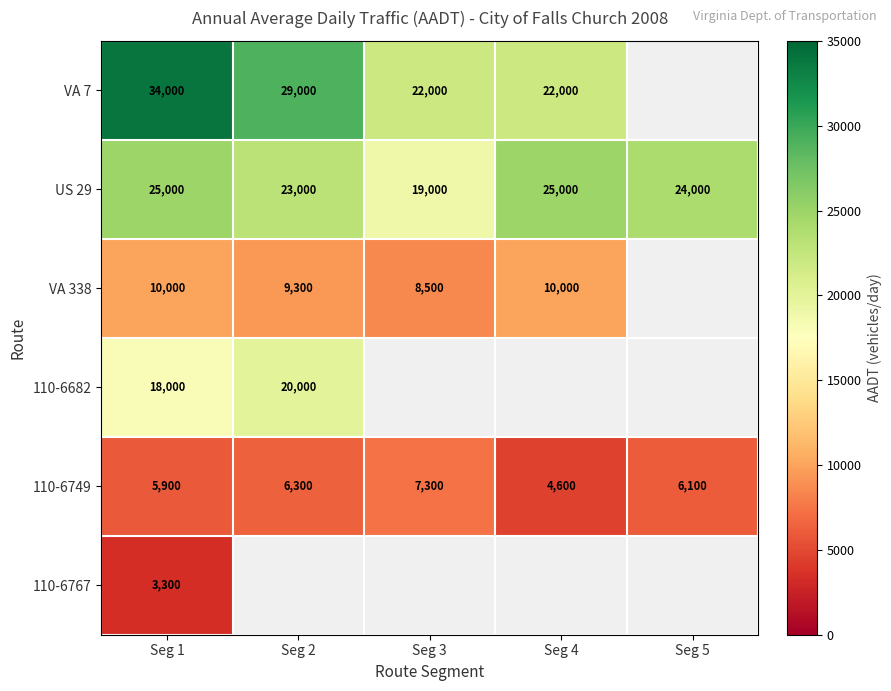

Which label corresponds to the smallest value in the chart?

Seg 1